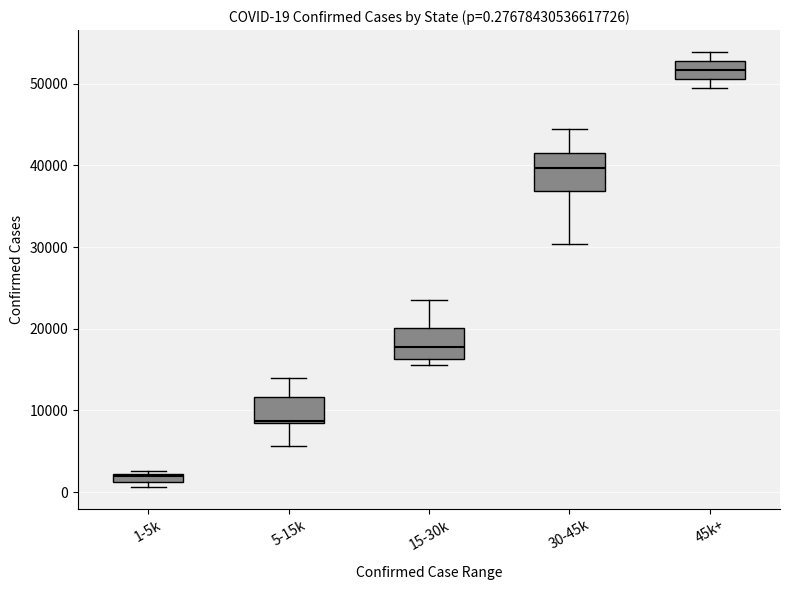

Which box has the highest median line?

45k+